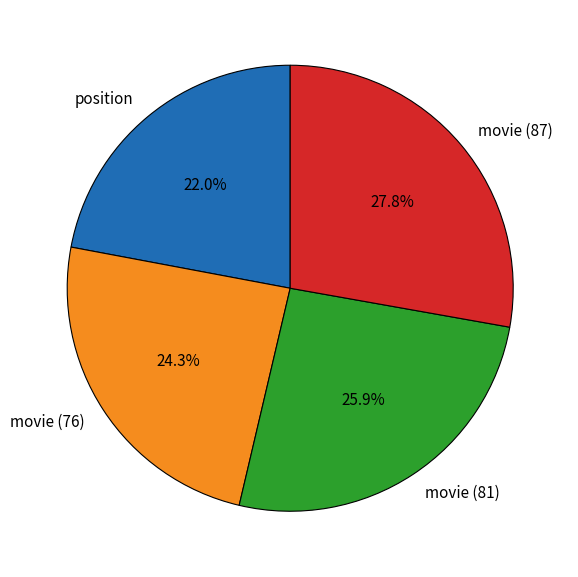

Rank the categories by value from highest to lowest.

movie (87), movie (81), movie (76), position